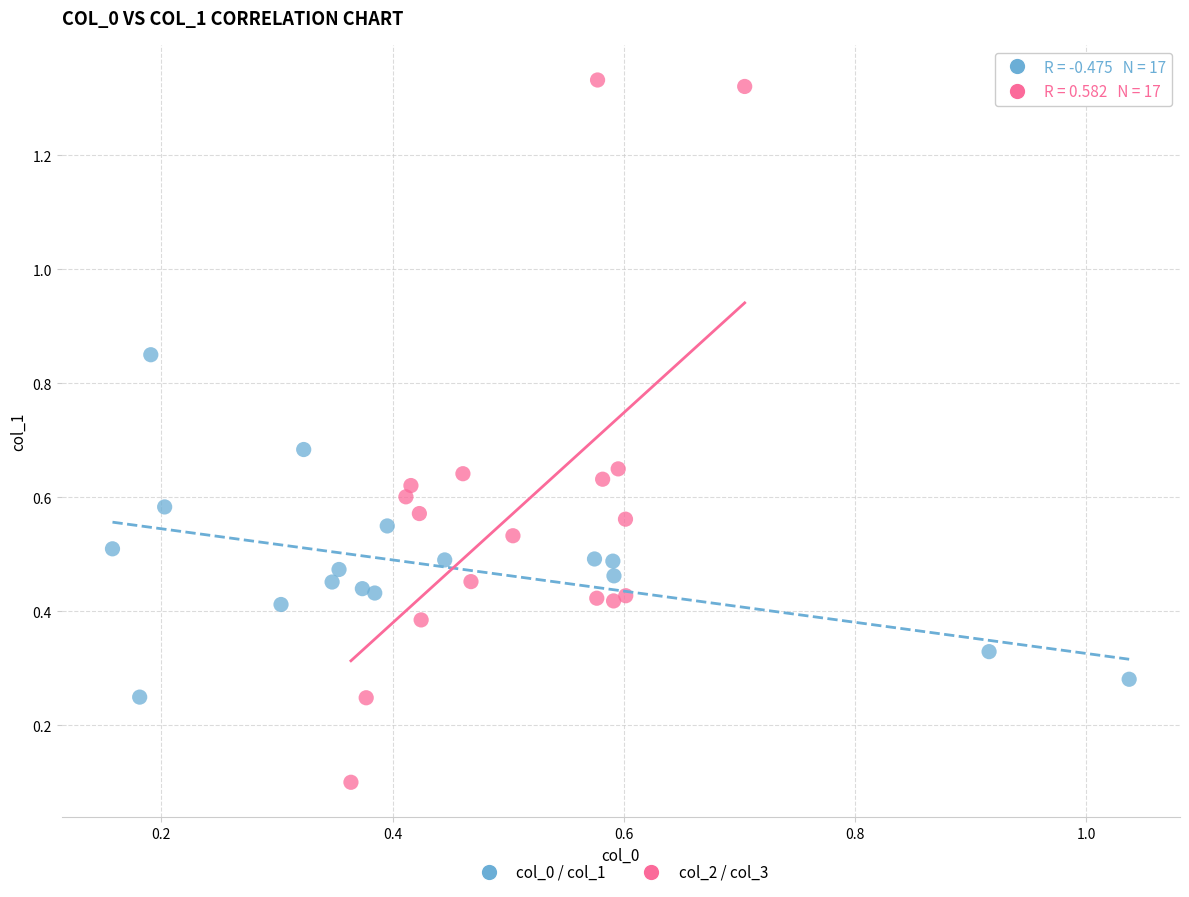

What are all the series names shown in the legend?

col_0 / col_1, col_2 / col_3